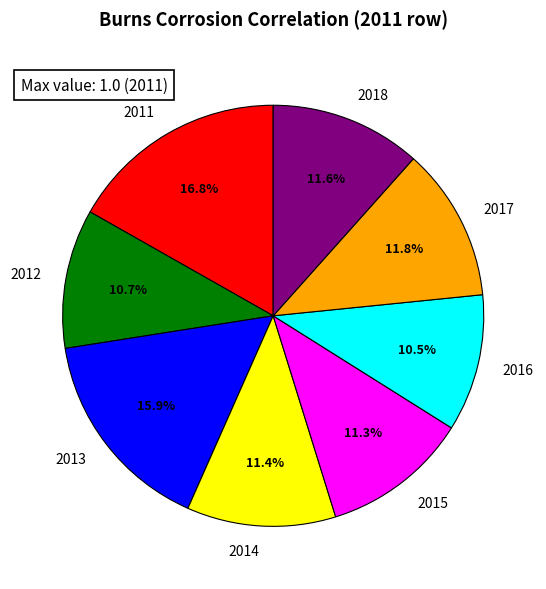

Is the sum of 2012 and 2016 greater than half?

No